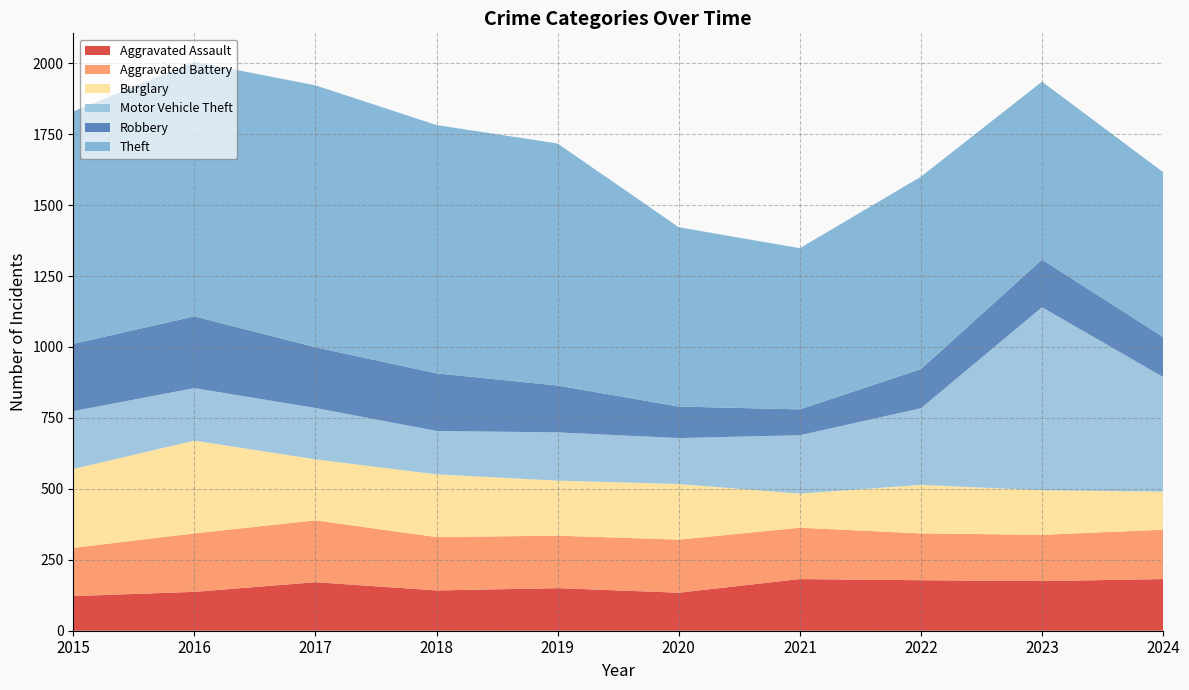

Reading left to right, transcribe all the data shown in this chart.

Aggravated Assault: 2015=122	2016=137	2017=171	2018=142	2019=150	2020=134	2021=182	2022=178	2023=175	2024=182
Aggravated Battery: 2015=170	2016=206	2017=218	2018=188	2019=185	2020=187	2021=181	2022=165	2023=163	2024=174
Burglary: 2015=278	2016=327	2017=215	2018=221	2019=194	2020=196	2021=120	2022=171	2023=157	2024=134
Motor Vehicle Theft: 2015=204	2016=185	2017=181	2018=153	2019=170	2020=162	2021=206	2022=270	2023=645	2024=404
Robbery: 2015=237	2016=253	2017=214	2018=203	2019=165	2020=111	2021=91	2022=138	2023=168	2024=141
Theft: 2015=819	2016=897	2017=923	2018=875	2019=853	2020=632	2021=568	2022=678	2023=627	2024=581